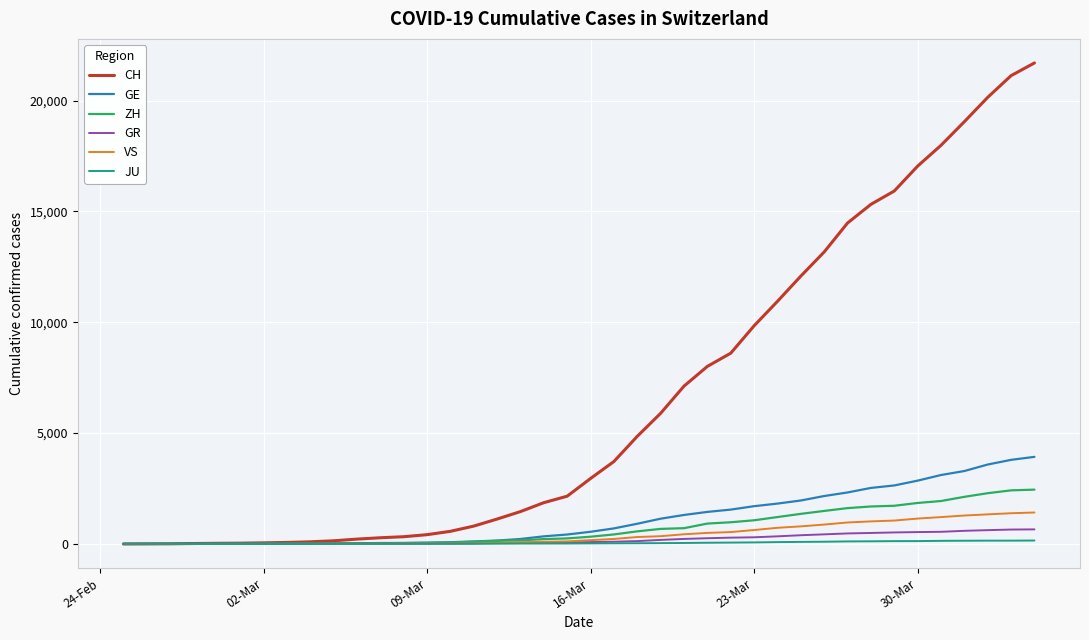

What is the greatest value displayed?

21696